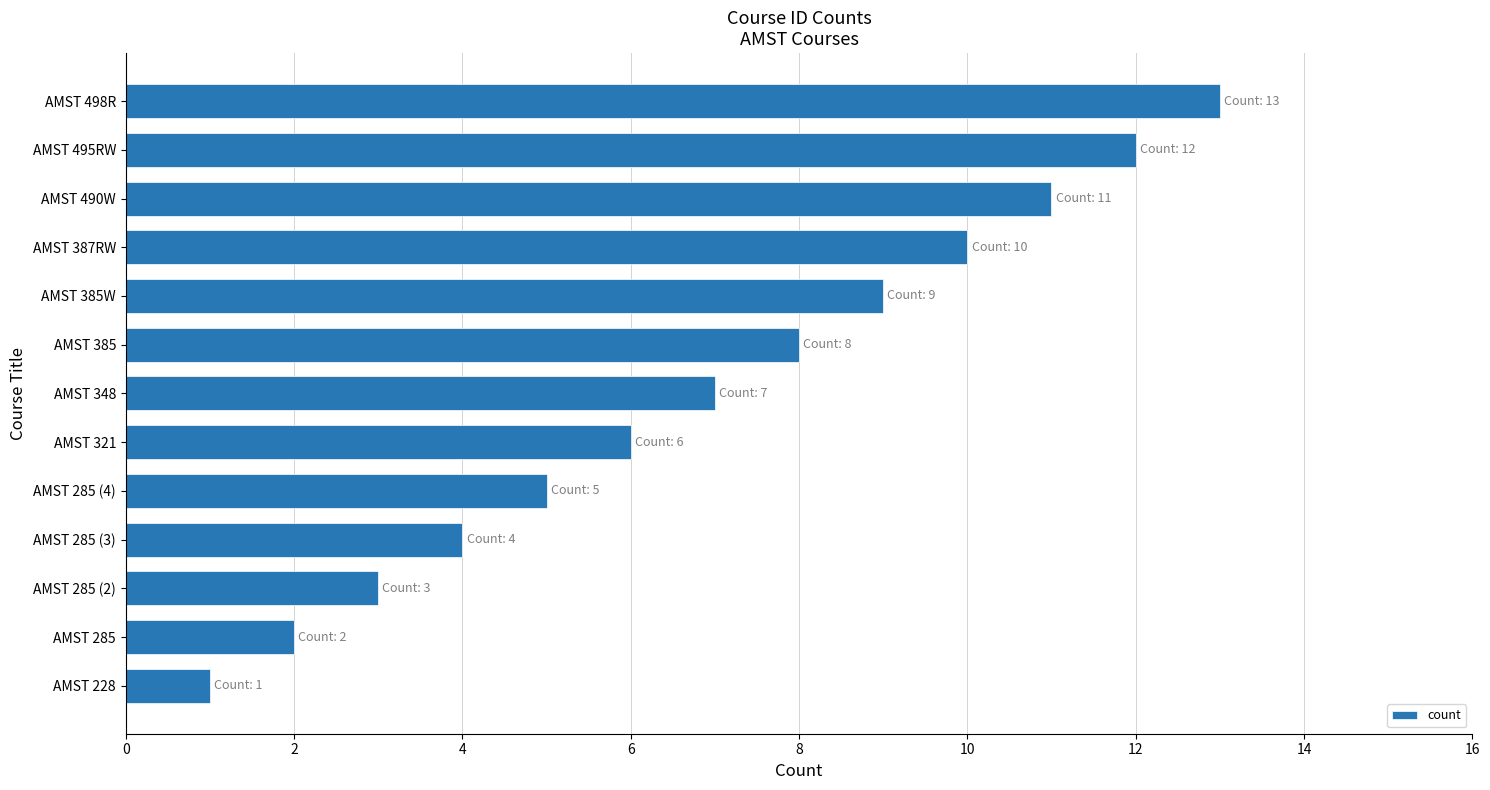

Read the value at AMST 348.

7